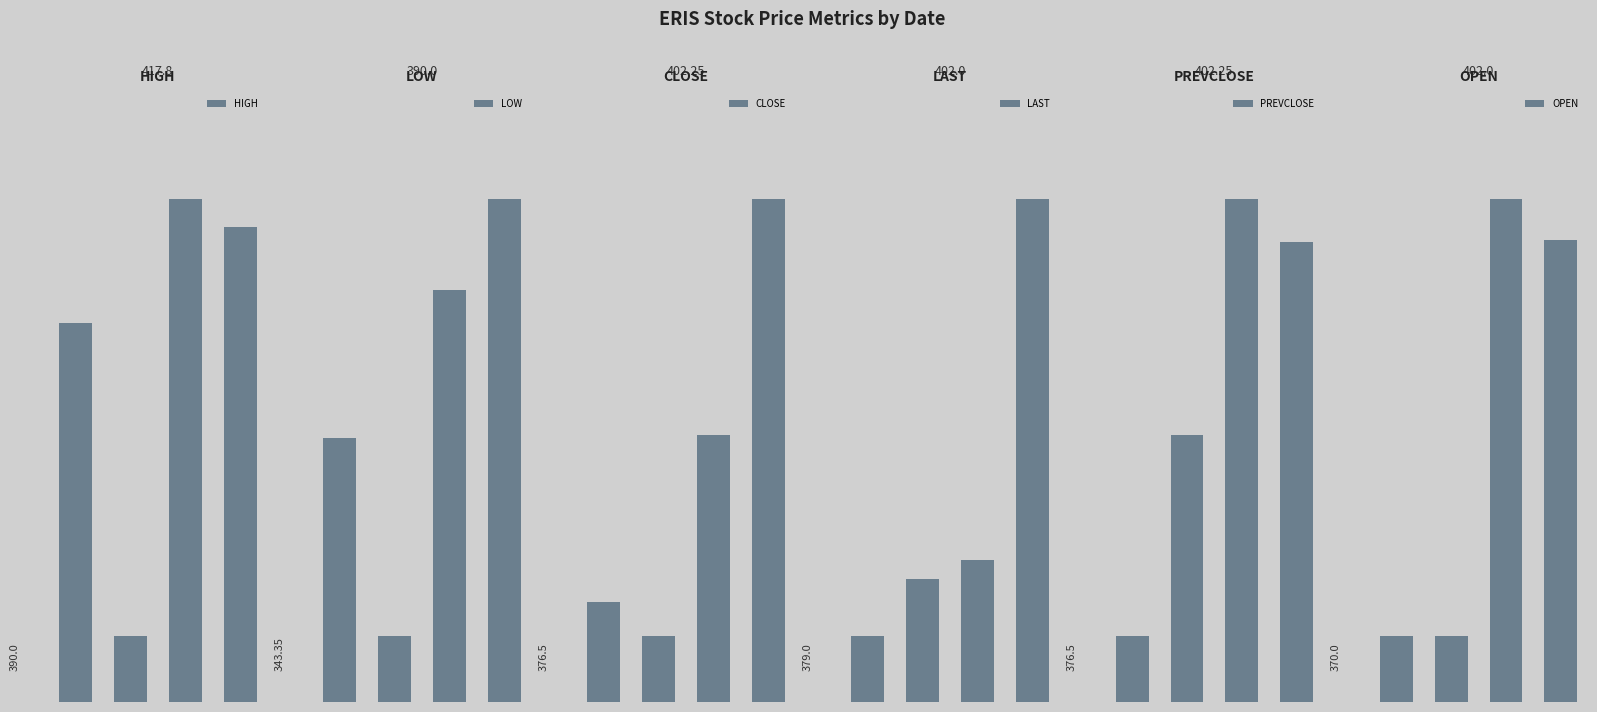

Is the value of CLOSE at 2 greater than the value of HIGH at 3?

No